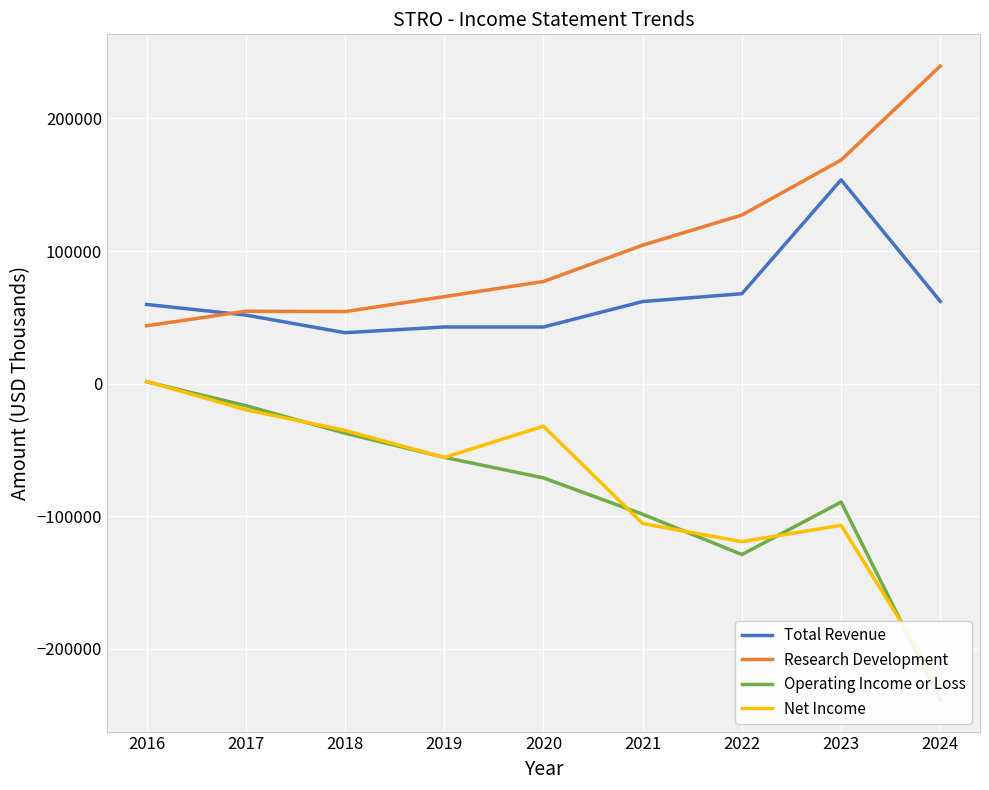

How many data points in Net Income are less than -55700?

4